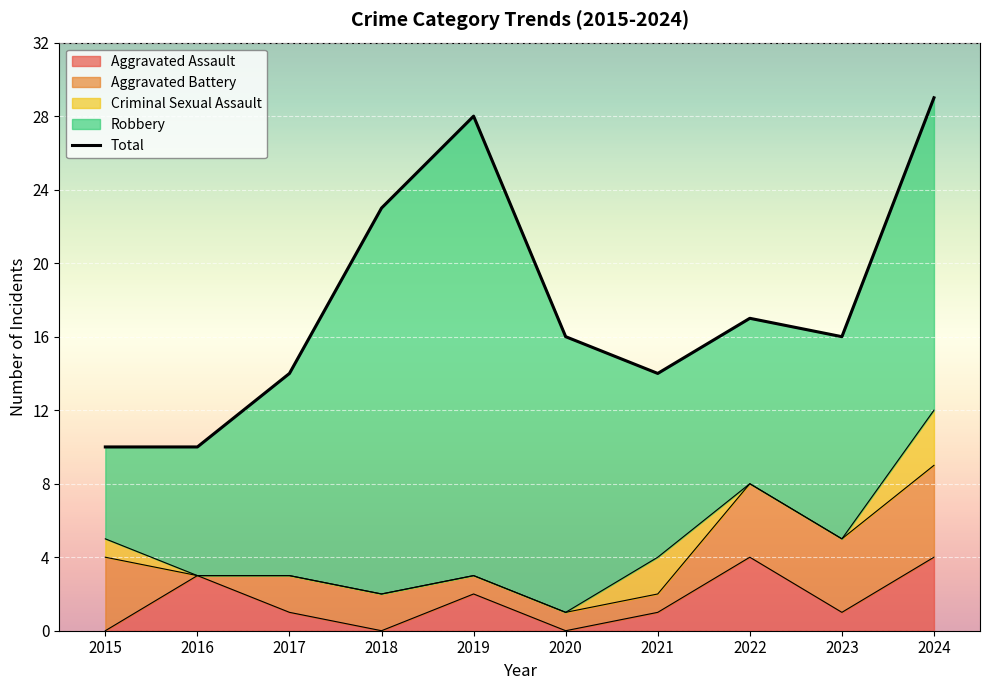

True or false: the data shows 26 at 2022.

False